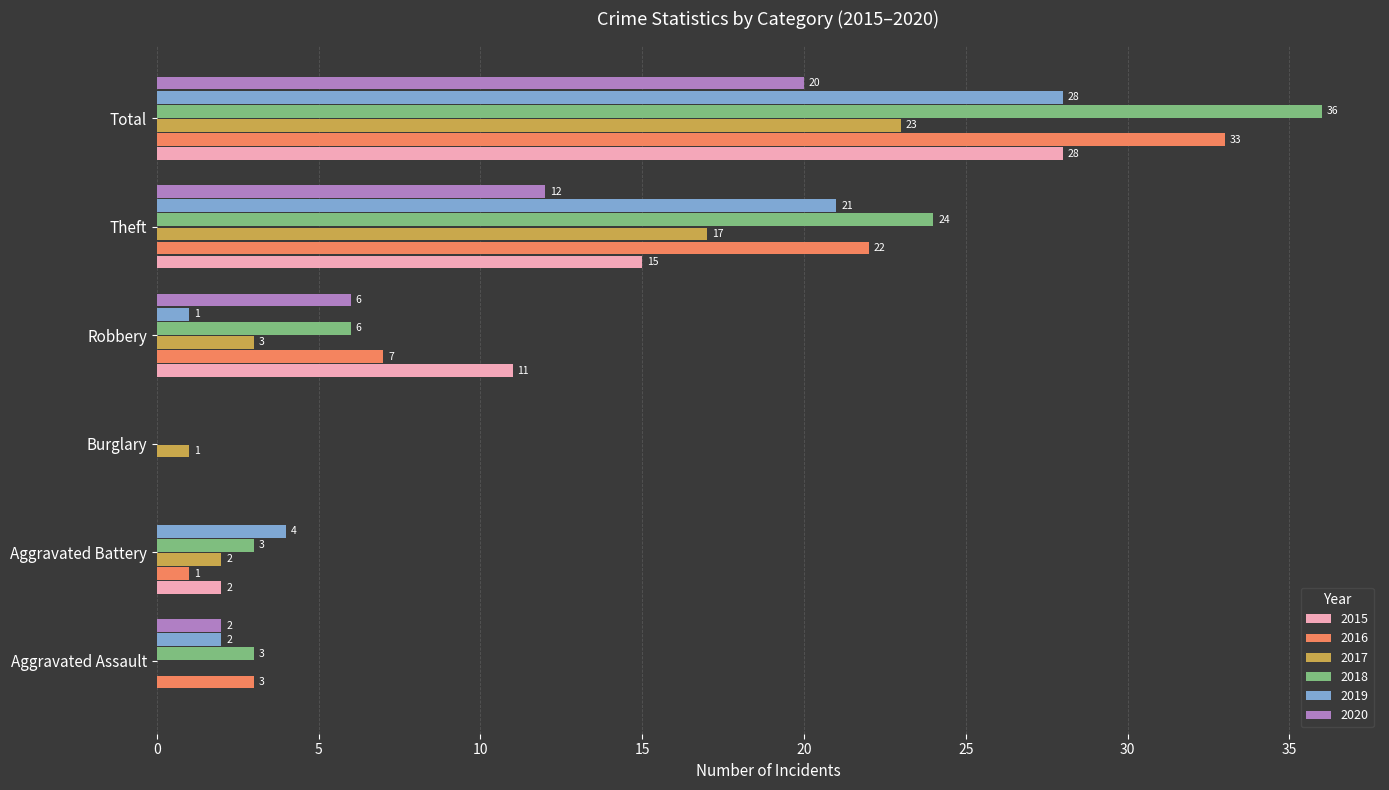

How many values in 2016 are above zero?

5